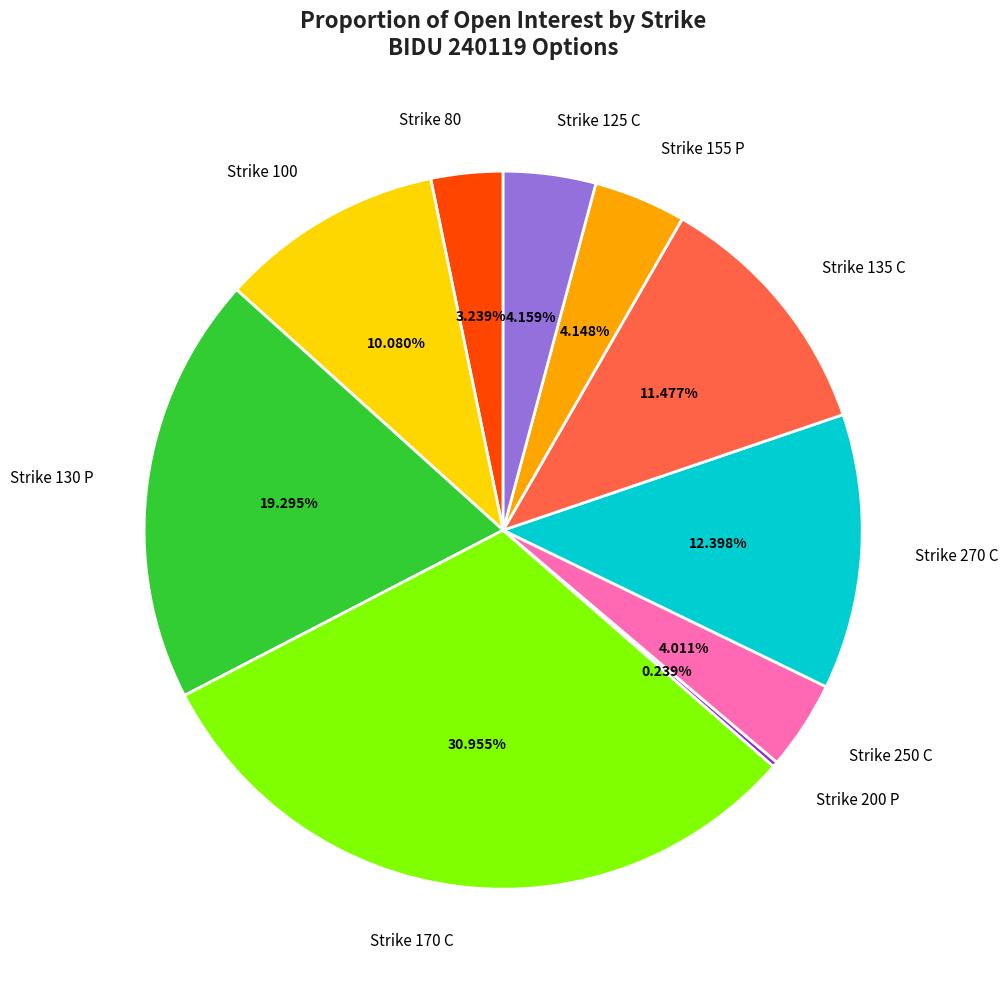

Is there any slice that represents more than half of the pie?

No